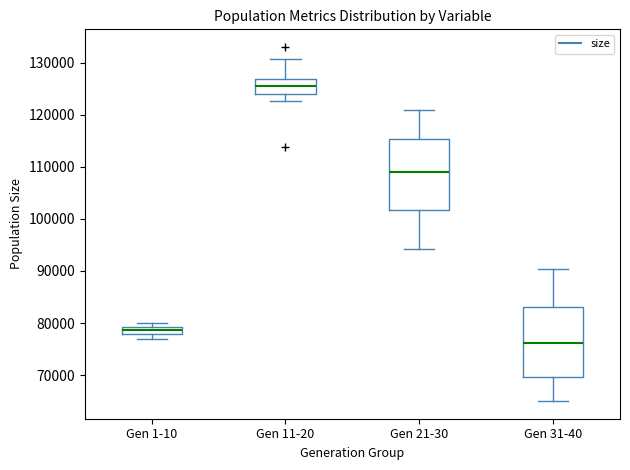

Where is the lower edge of the box for Gen 31-40 on the y-axis? The values are not printed on the chart, so give them approximately, as read against the axis.

70000